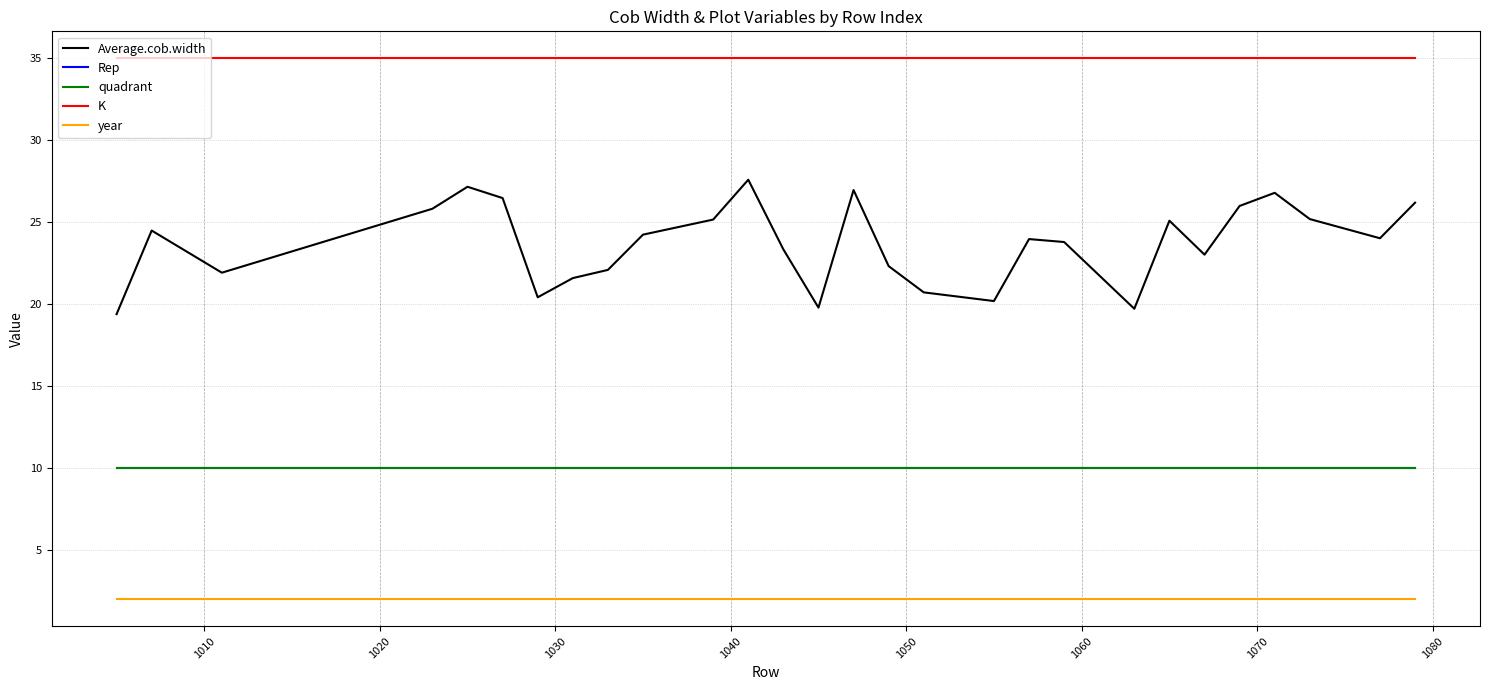

Is this an area chart (filled region under the line)?

No